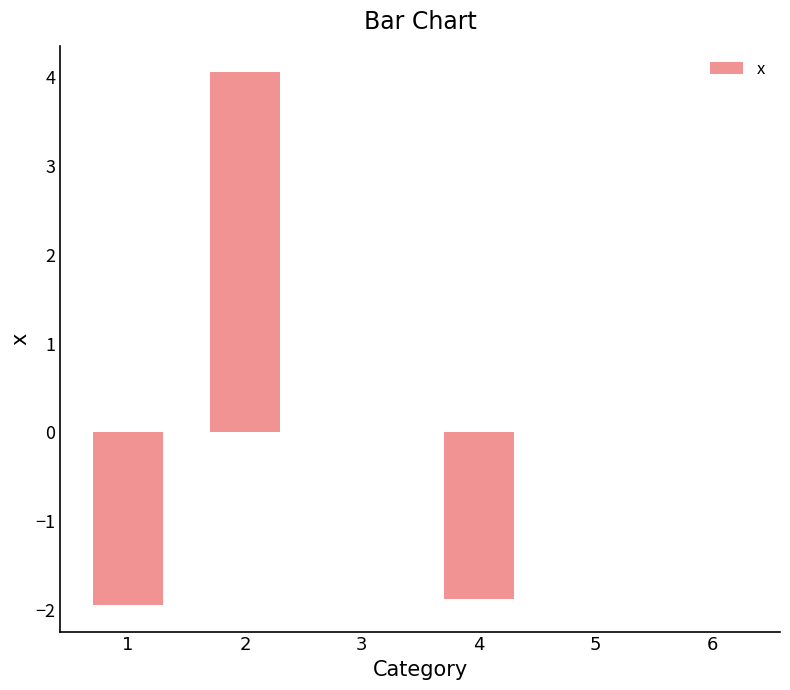

What is the maximum value shown in the chart?

4.1